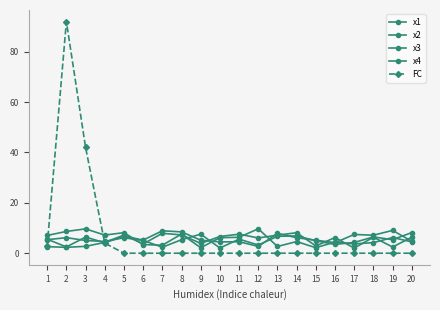

Between 18 and 19, which series saw the biggest shift?

x2